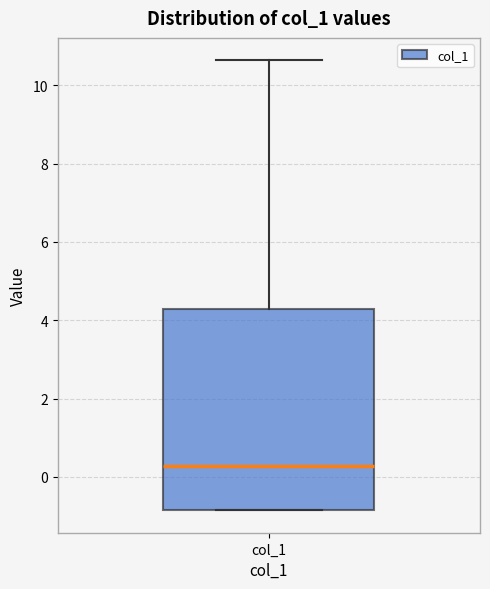

Transcribe this box plot: give where the median line is, the range the box spans, and where the two whiskers end, as read against the y-axis. The values are not printed on the chart, so give them approximately, as read against the axis.

median 0.2, box -0.8 to 4.2, whiskers -0.8 to 10.6